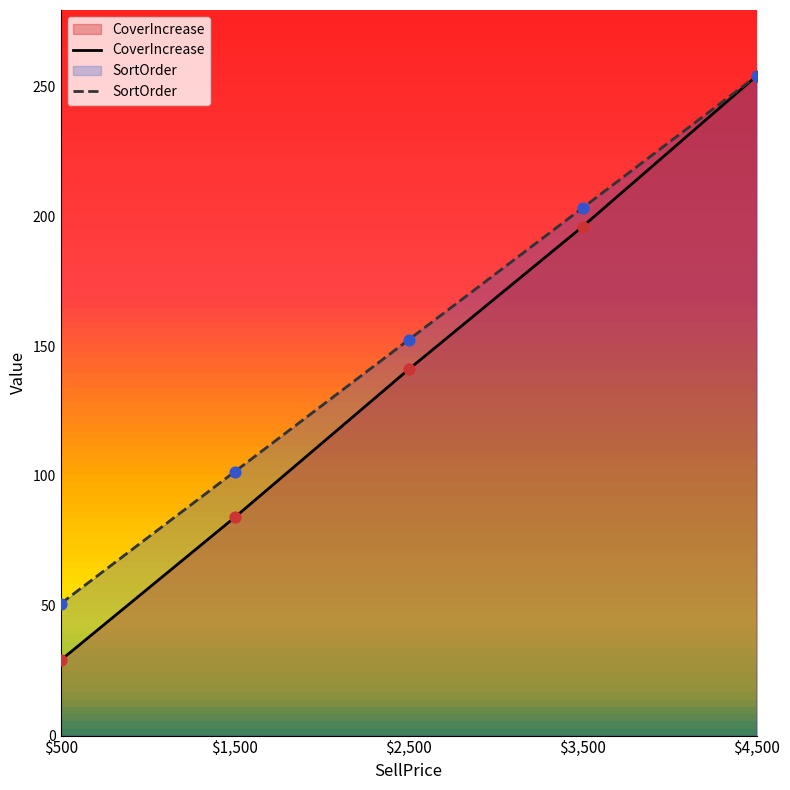

At how many categories does at least one series exceed 114?

3